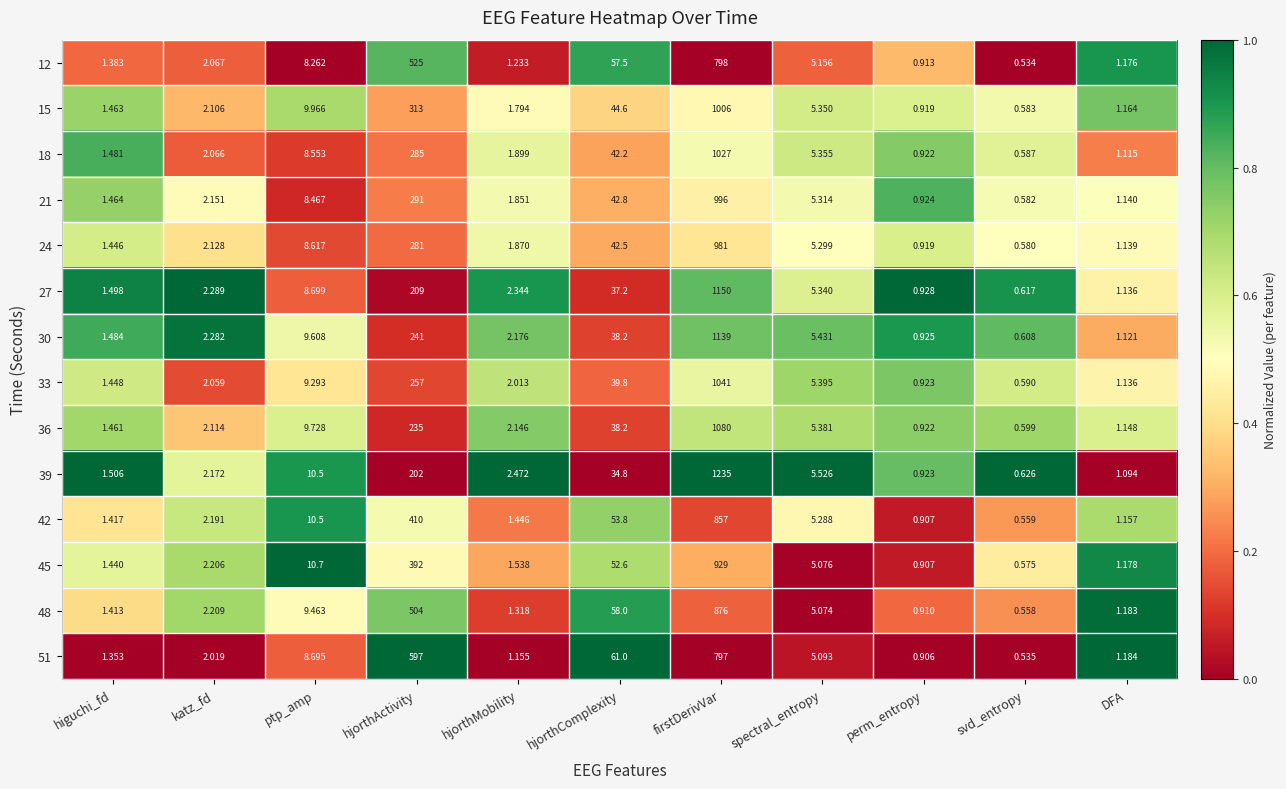

Is the value of 15 at ptp_amp greater than the value of 42 at katz_fd?

Yes